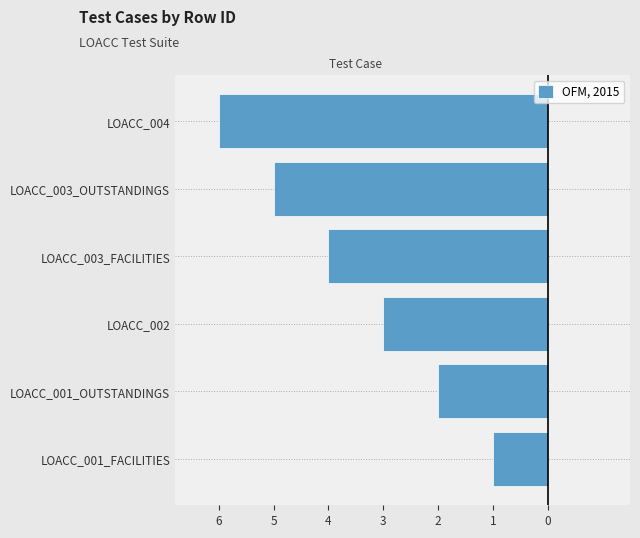

Rank the categories by value from highest to lowest.

LOACC_001_FACILITIES, LOACC_001_OUTSTANDINGS, LOACC_002, LOACC_003_FACILITIES, LOACC_003_OUTSTANDINGS, LOACC_004